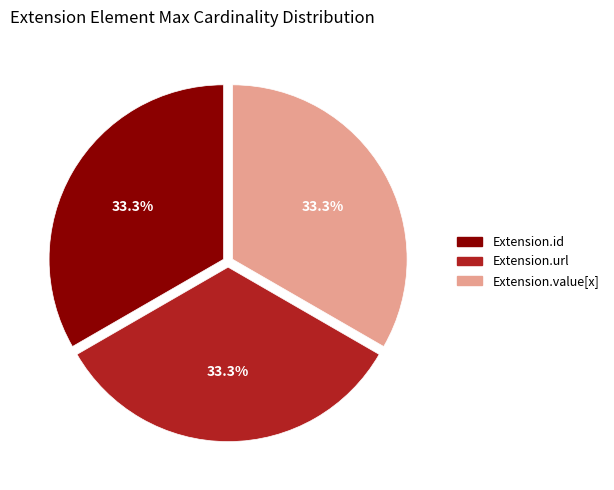

Approximately how many times larger is the value at Extension.url compared to Extension.value[x]?

1.0